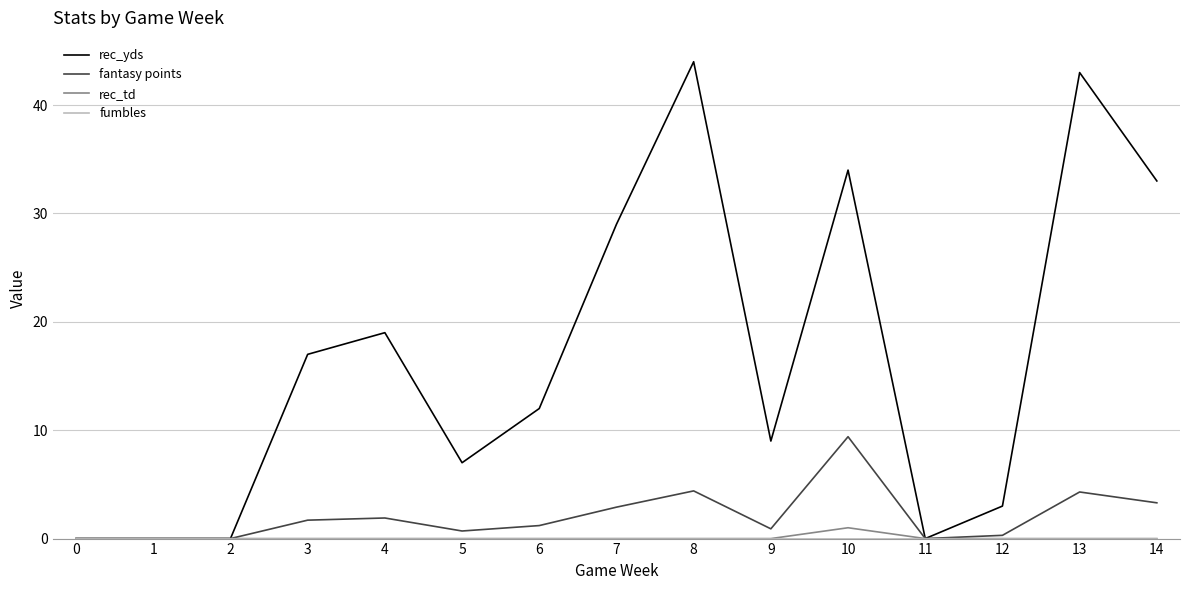

How many lines are shown in the chart?

4